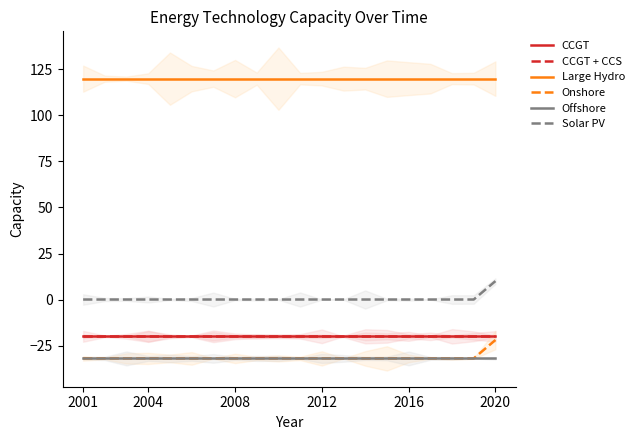

True or false: Solar PV and CCGT cross at least once.

False